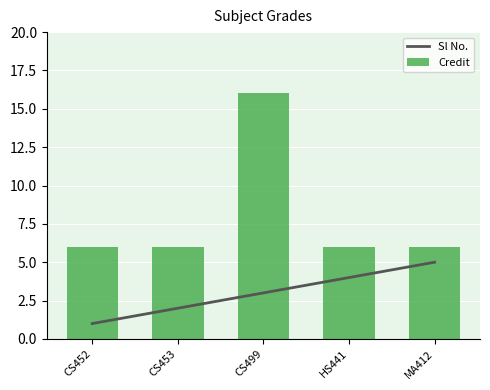

Which series changed the most between CS499 and HS441?

Credit